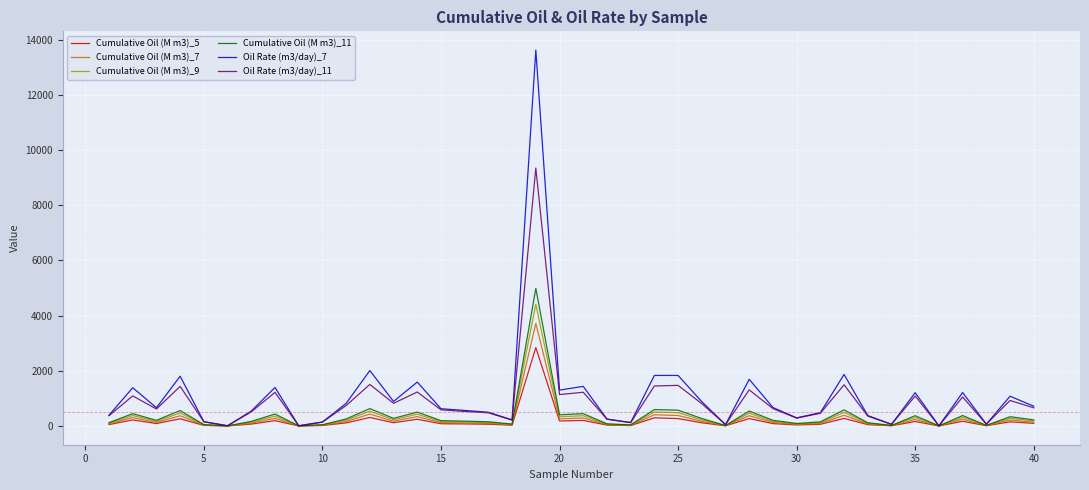

What is the highest value of the Cumulative Oil (M m3)_5 series?

2840.6